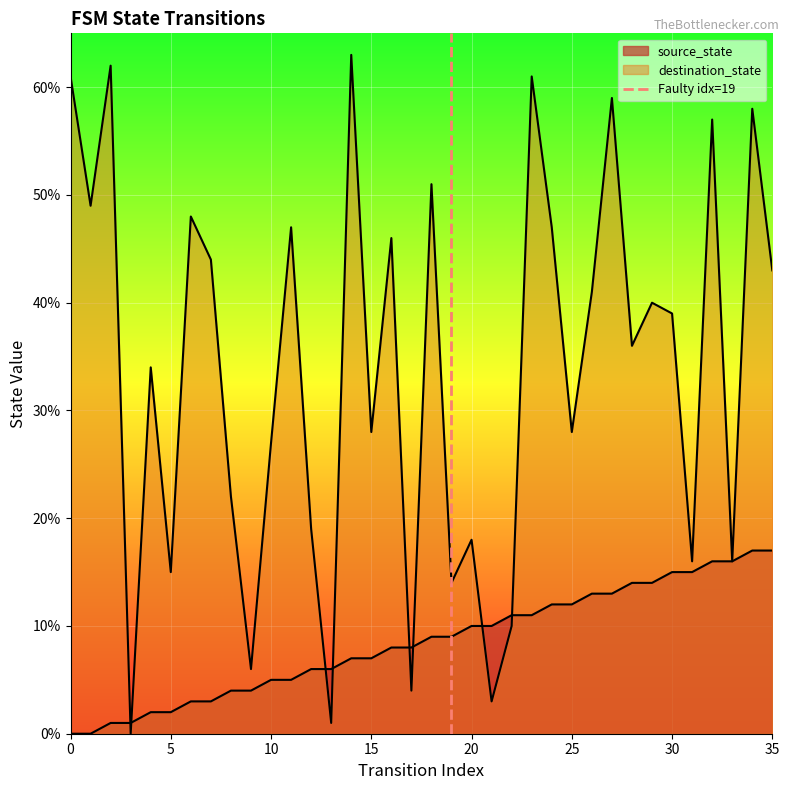

The chart shows a value of 0 at 0. True or false?

True